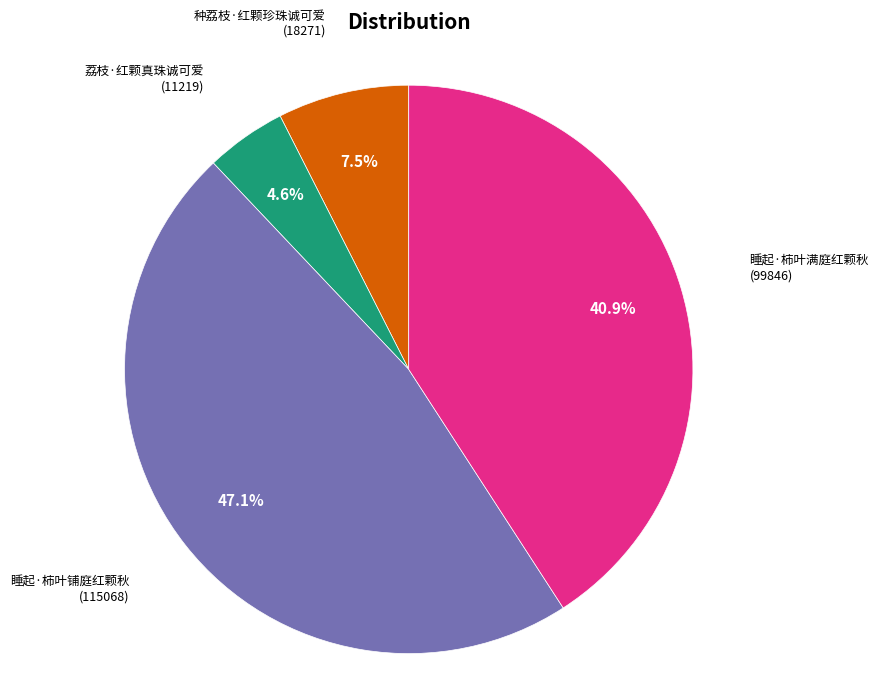

Is there any slice that represents more than half of the pie?

No